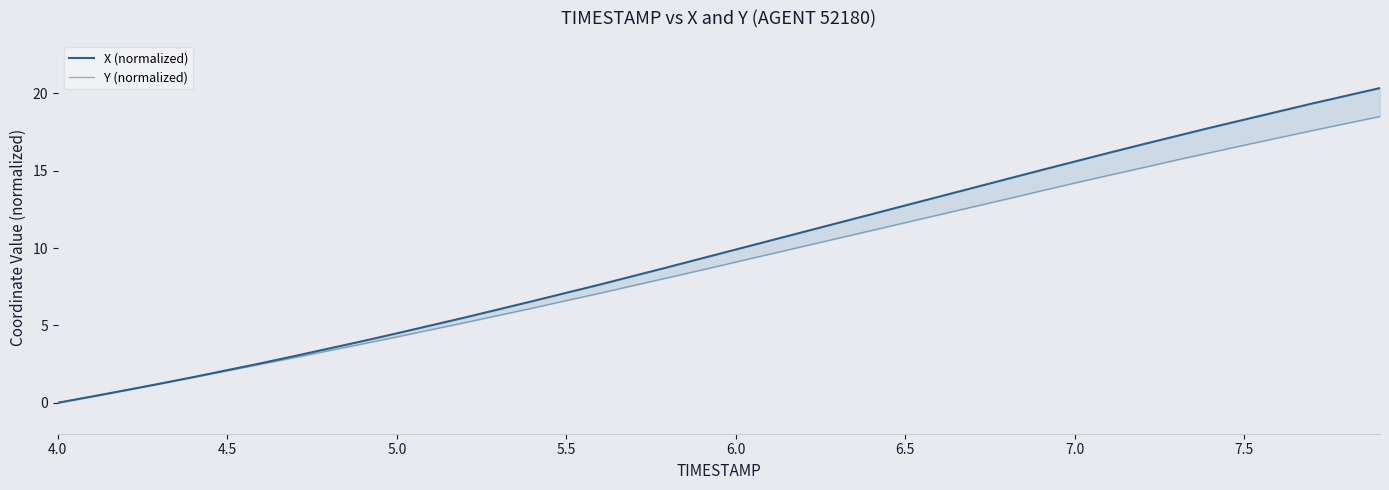

What is the maximum value for X (normalized)?

20.3